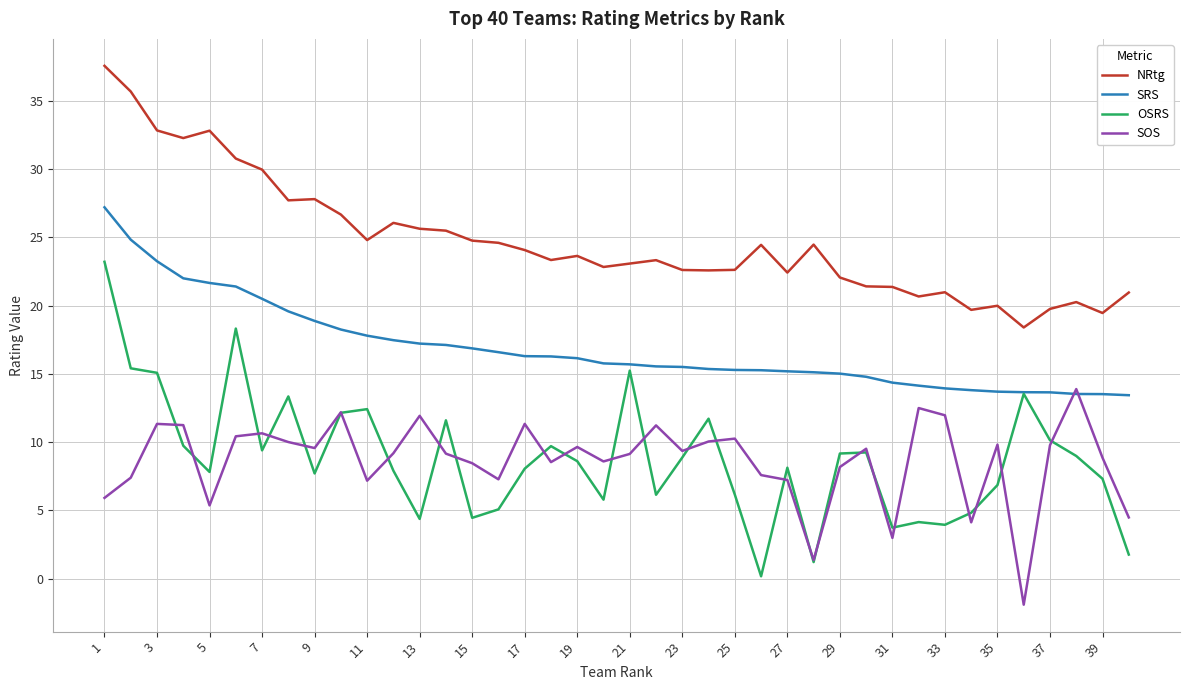

True or false: OSRS and NRtg cross at least once.

False